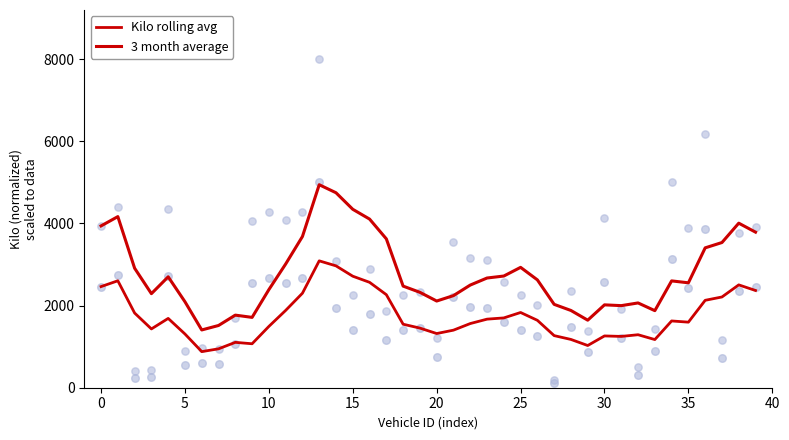

Is the value of 3 month average at 16 greater than the value of Kilo rolling avg at 11?

Yes